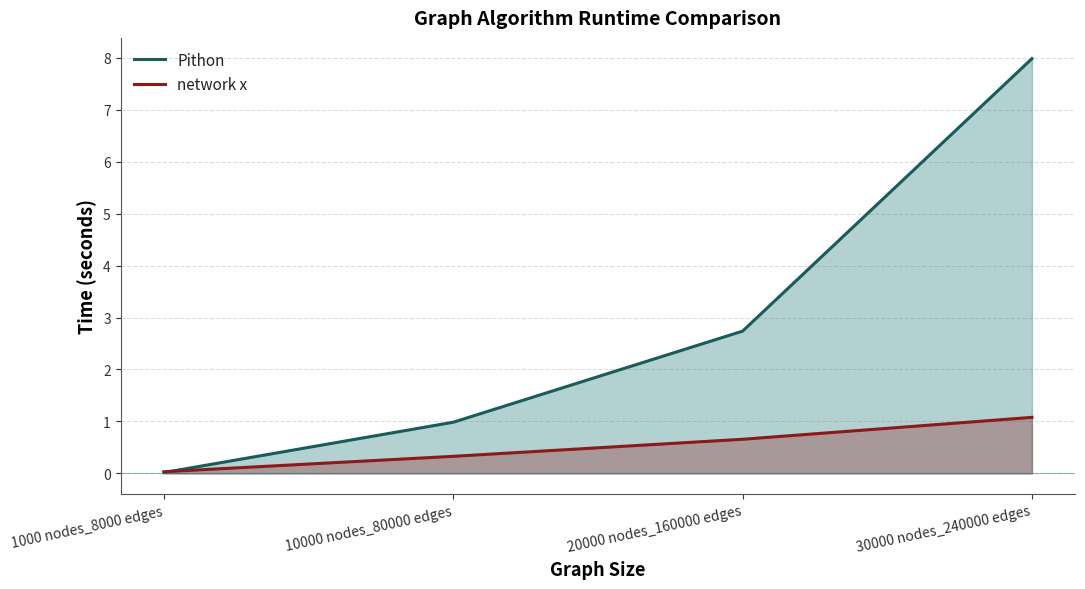

Rank the series by their maximum value, from lowest to highest.

network x, Pithon